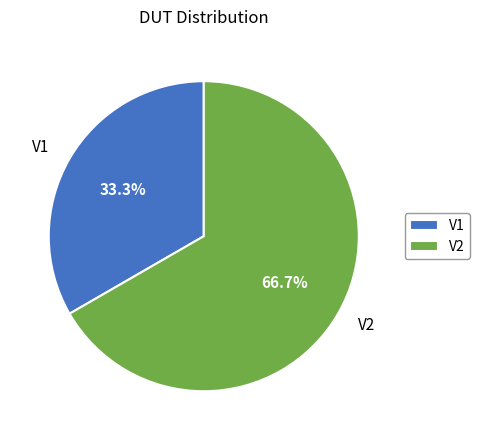

Between V1 and V2, which is larger?

V2